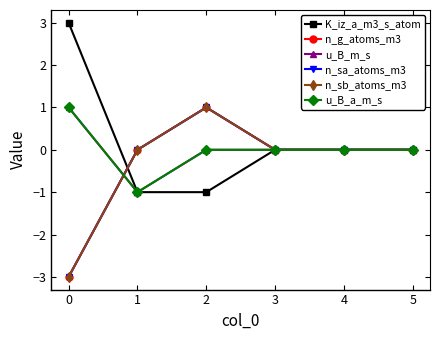

Does the chart display data point markers on the line(s)?

Yes